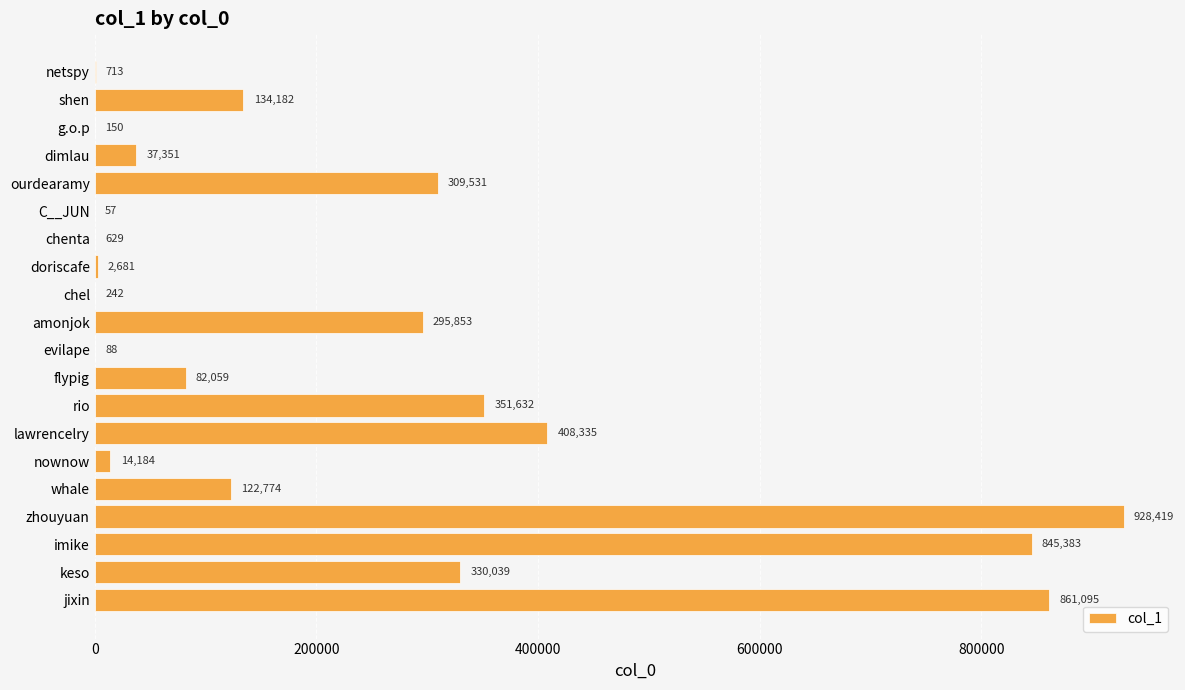

What is the maximum value shown in the chart?

928419